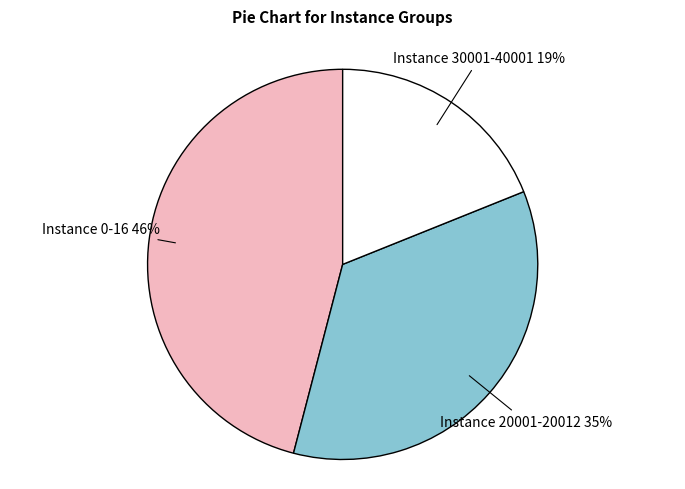

Does any single category account for the majority?

No